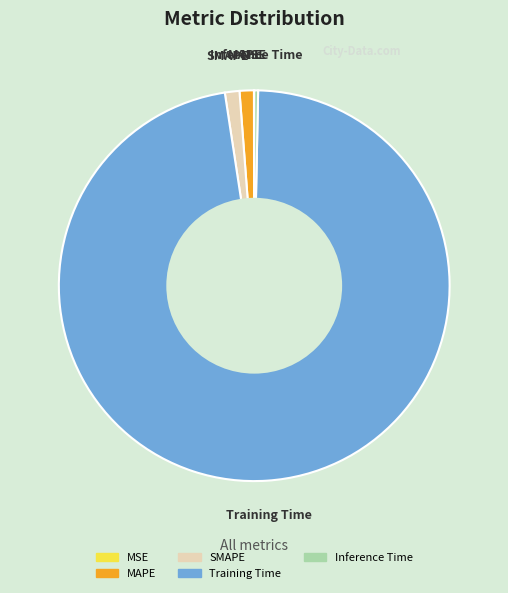

True or false: MAPE accounts for 16% of the total.

False